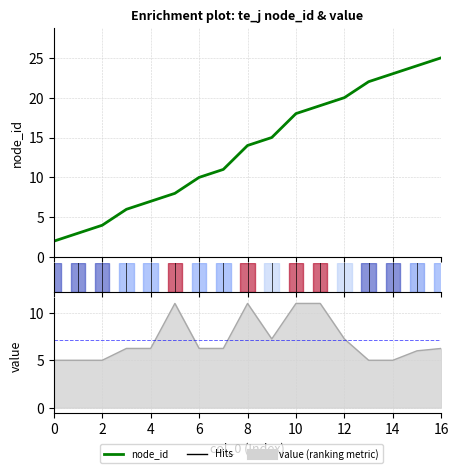

List the series in order of their overall mean, highest first.

node_id, value line